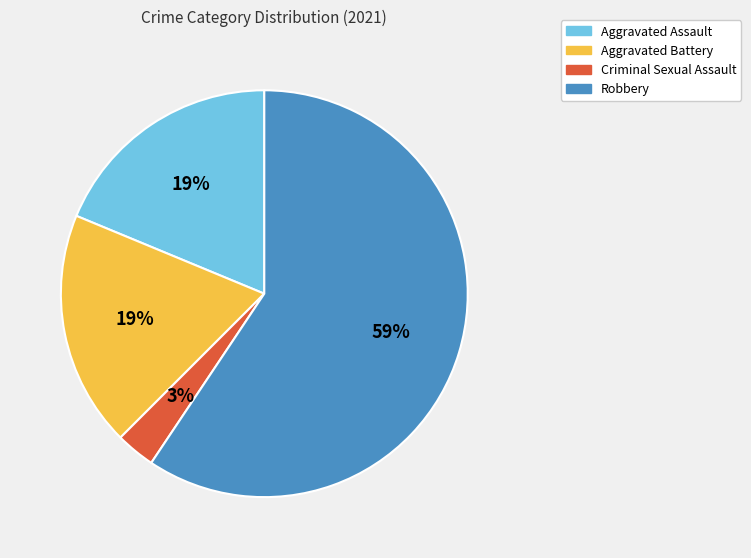

To the nearest percent, what is the average slice percentage?

25%